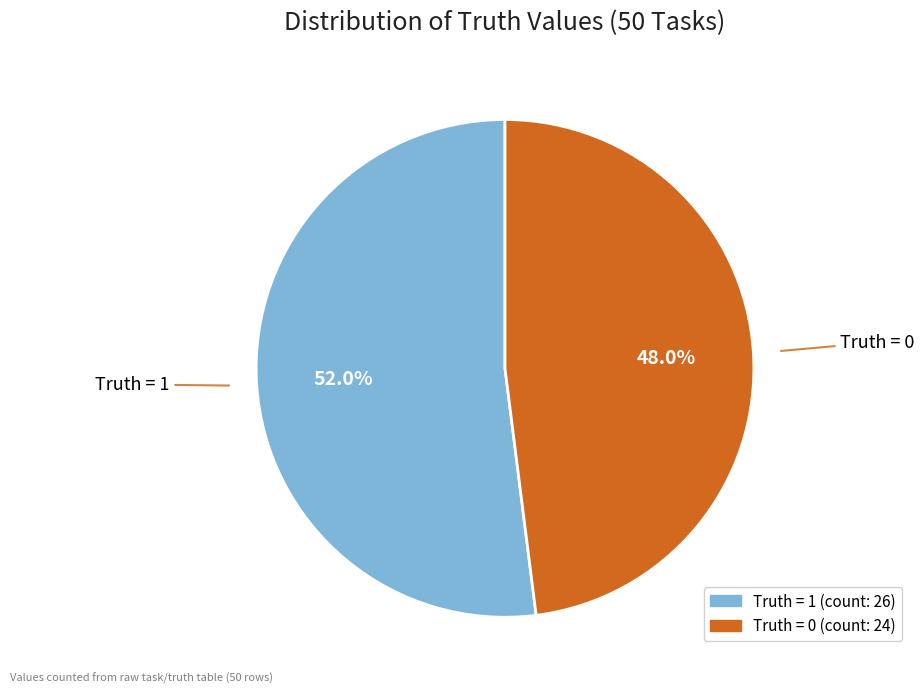

Is it true that Truth = 0 is 35% of the pie?

False